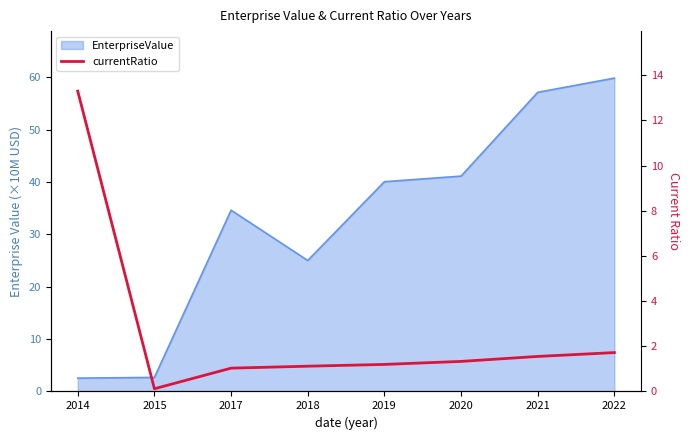

Reading left to right, extract all data points from this chart.

2014=13.3	2015=0.1	2017=1.0	2018=1.1	2019=1.2	2020=1.3	2021=1.6	2022=1.7